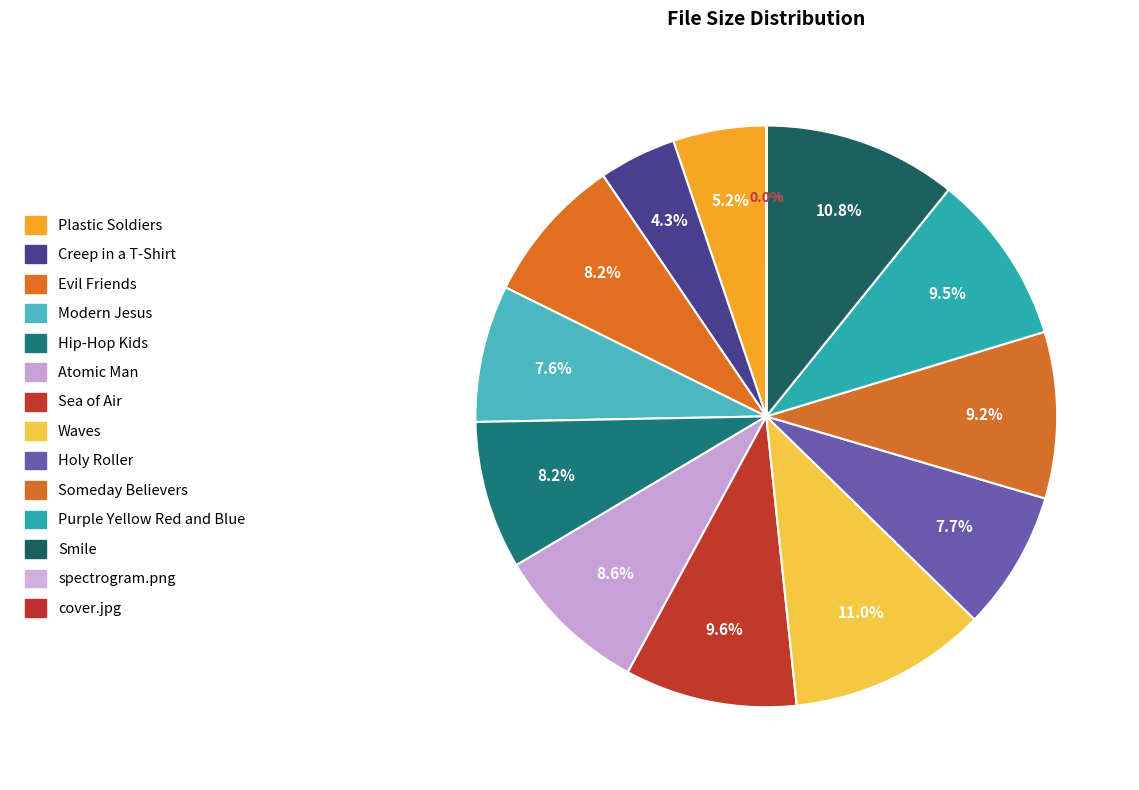

How many segments does this pie chart have?

14